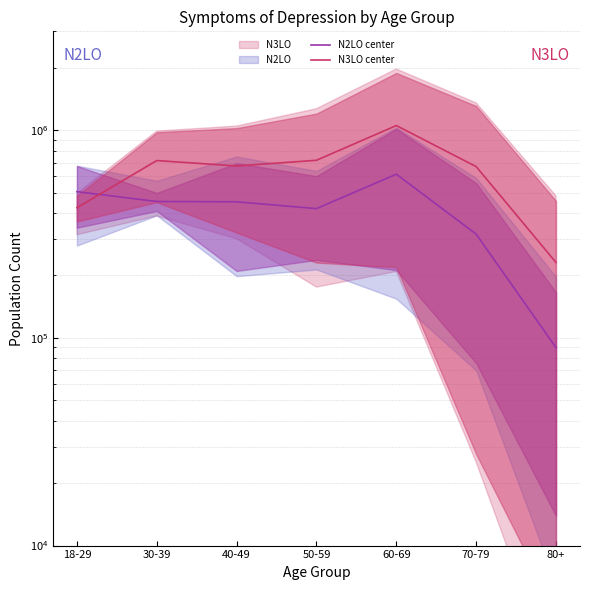

What position from the right is 70-79?

2